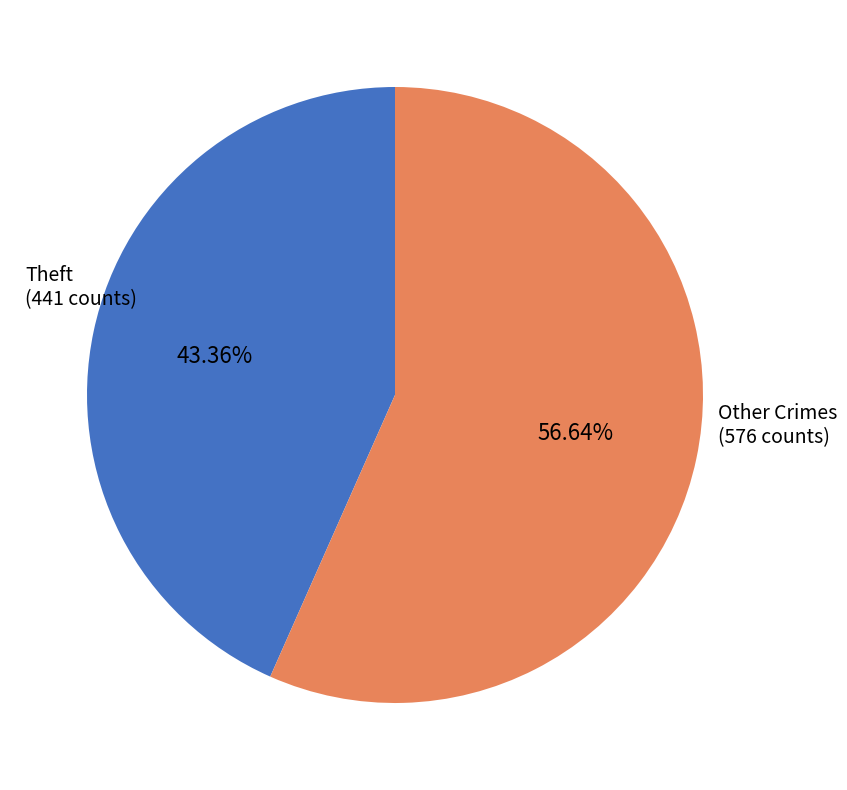

Is there a majority slice in this chart?

Yes